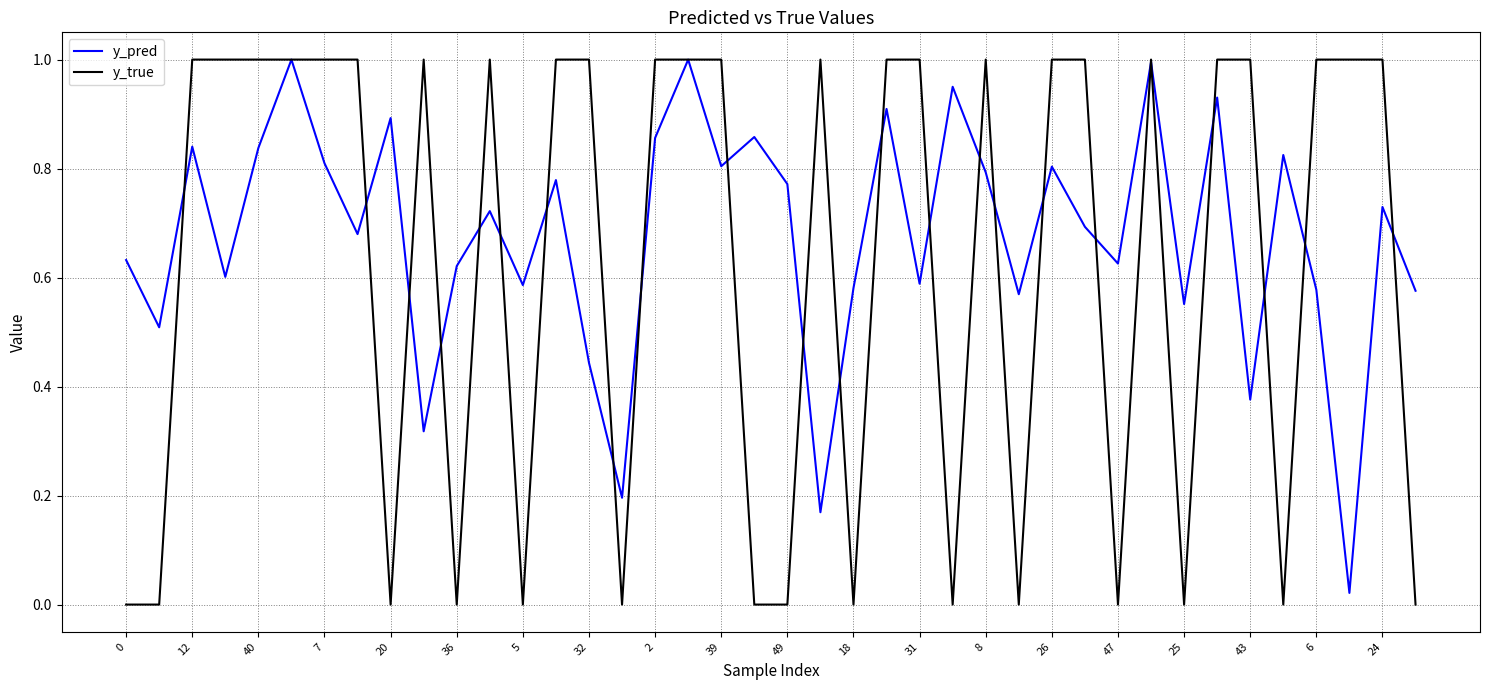

List the series in order of their overall mean, highest first.

y_pred, y_true